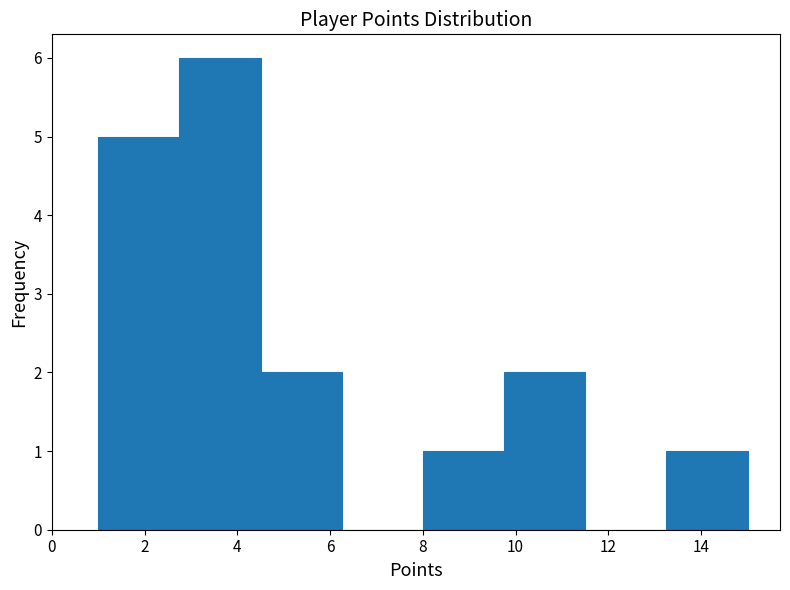

Reading left to right, transcribe this chart: for each bar, give the range it covers on the x-axis and its height. Neither the bar edges nor the heights are printed on the chart, so give them approximately, as read against the axes.

1.00 to 2.75: 5
2.75 to 4.50: 6
4.50 to 6.25: 2
6.25 to 8.00: 0
8.00 to 9.75: 1
9.75 to 11.50: 2
11.50 to 13.25: 0
13.25 to 15.00: 1